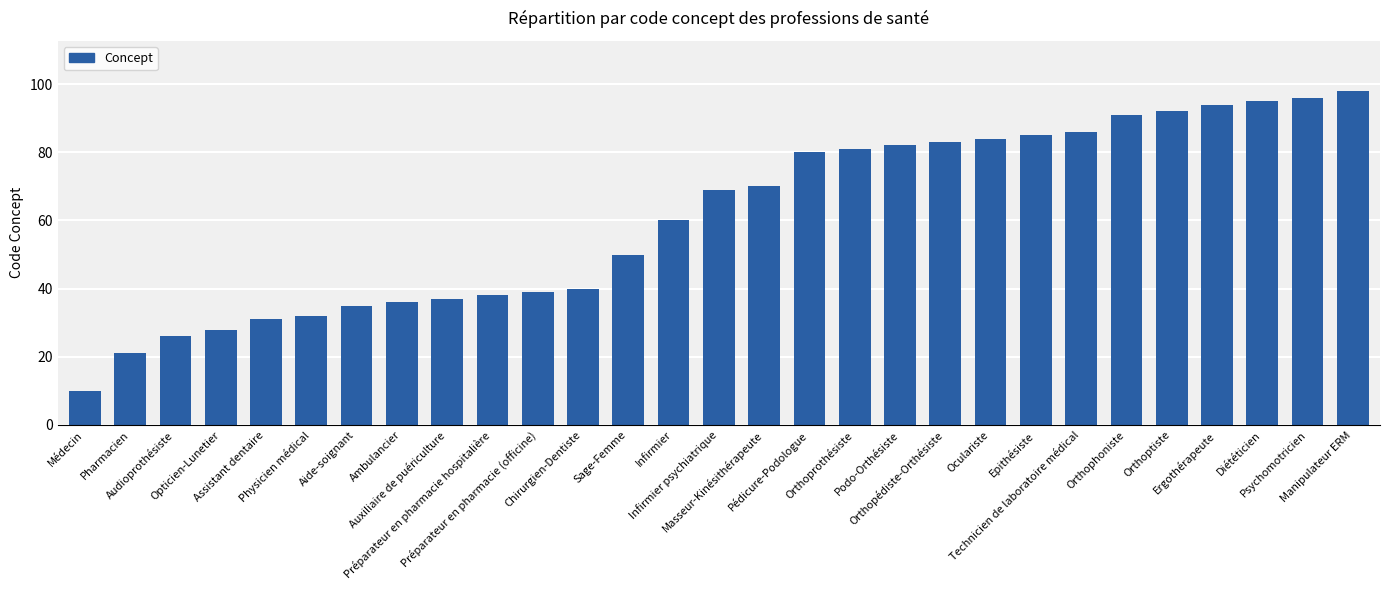

What is the difference between the second highest and minimum values?

86